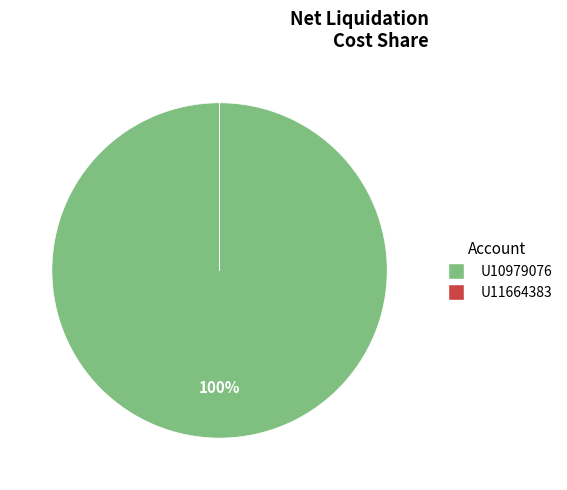

Which slice is the largest?

U10979076